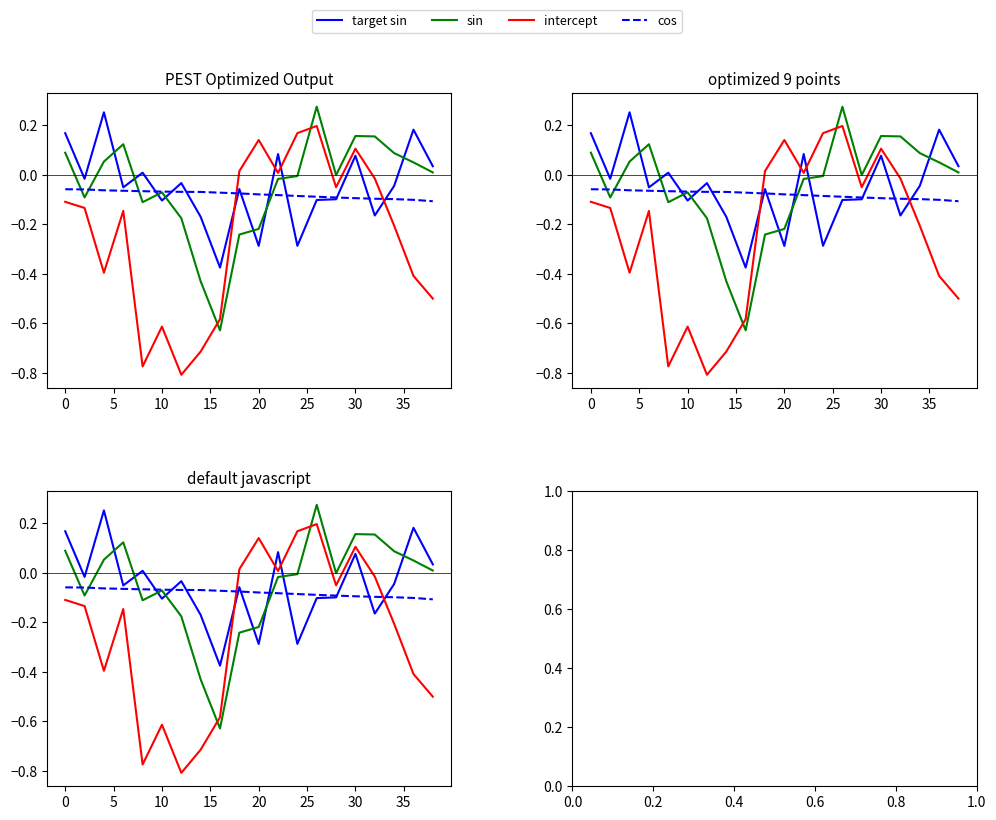

How many values in the sin series exceed 0?

9